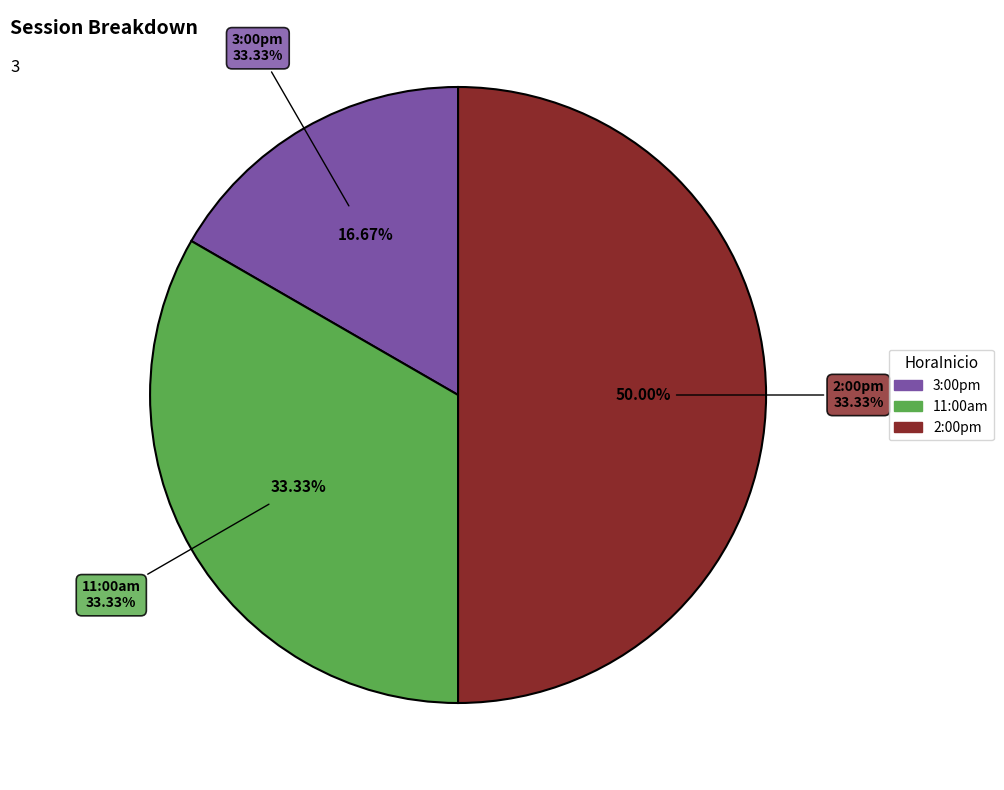

True or false: 11:00am accounts for 42% of the total.

False